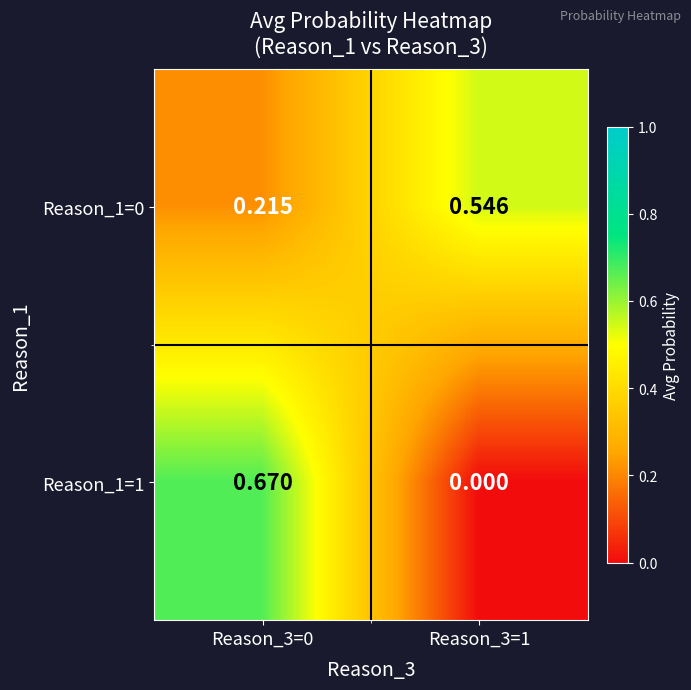

Between Reason_3=0 and Reason_3=1, which series saw the biggest shift?

Reason_1=1